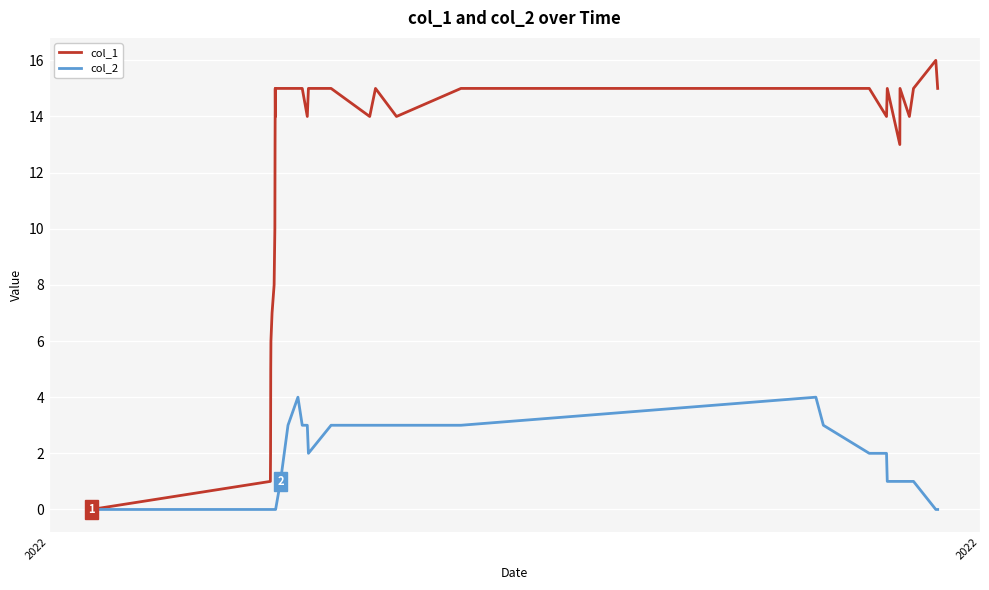

What is the difference between the second highest and minimum values in the col_2 series?

4